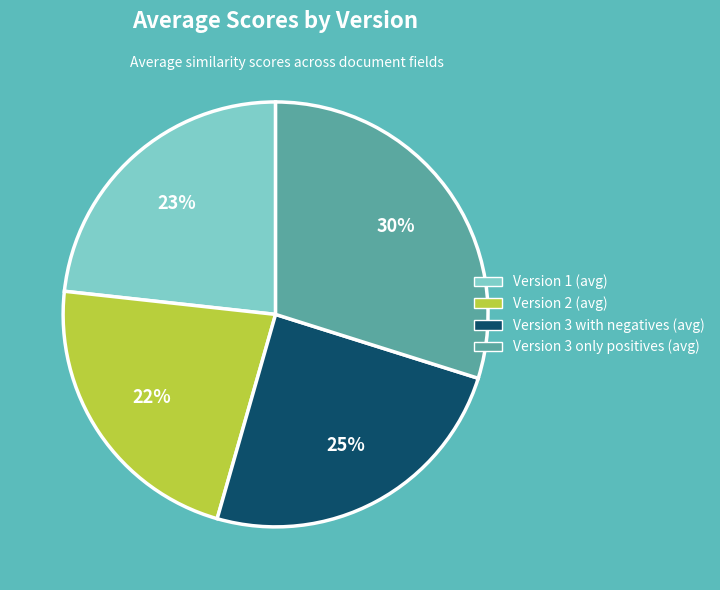

Count the number of slices in the pie.

4